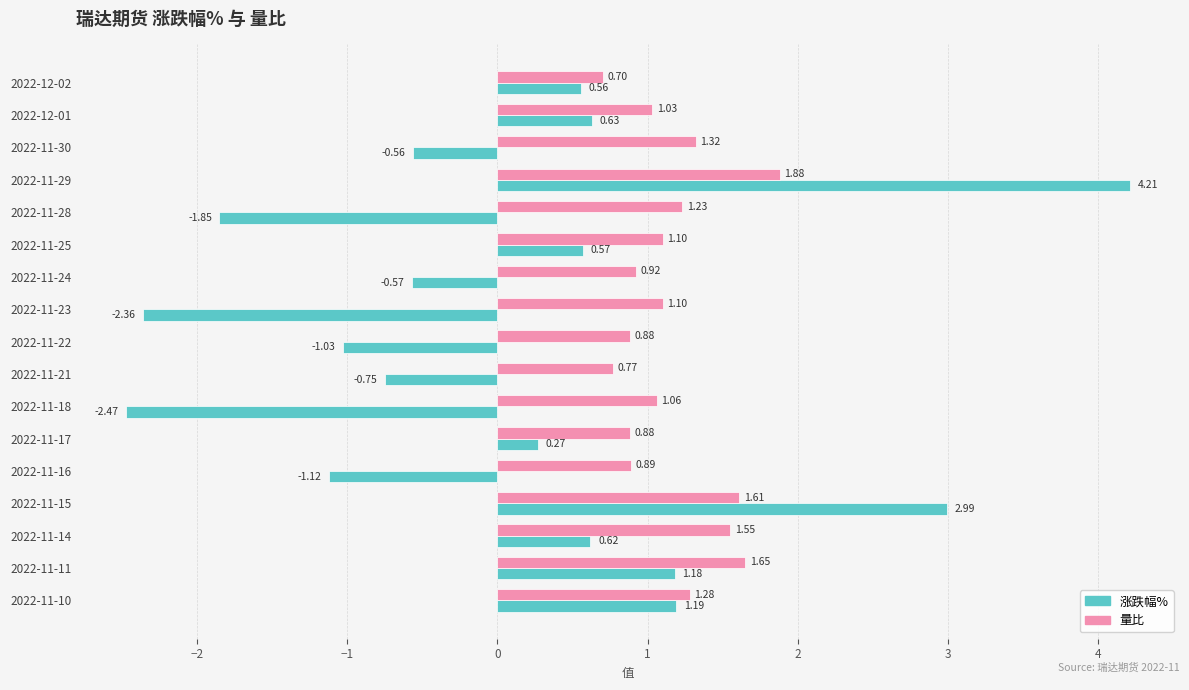

What is the difference between the highest and lowest values at 2022-11-21?

1.5